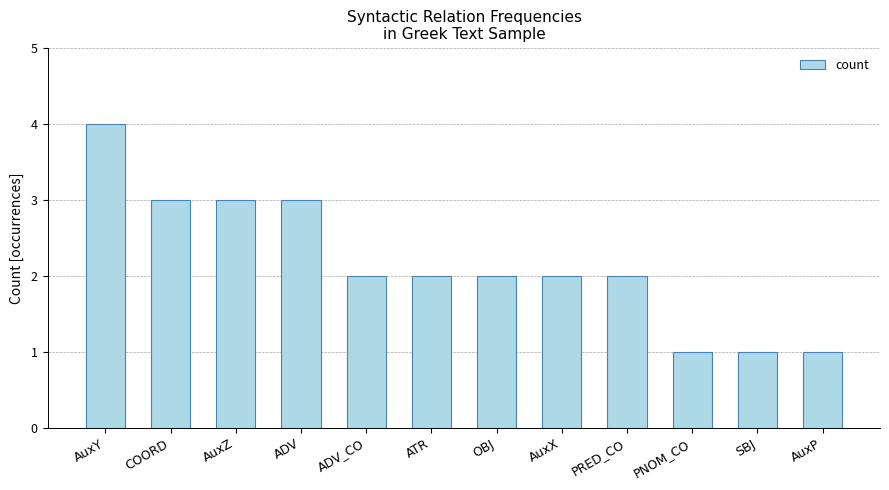

What is the sum of all values?

26